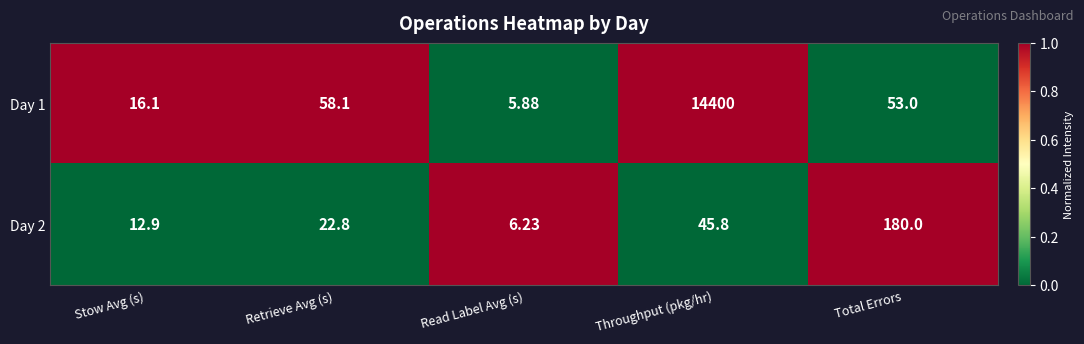

How many categories are shown in the chart?

5